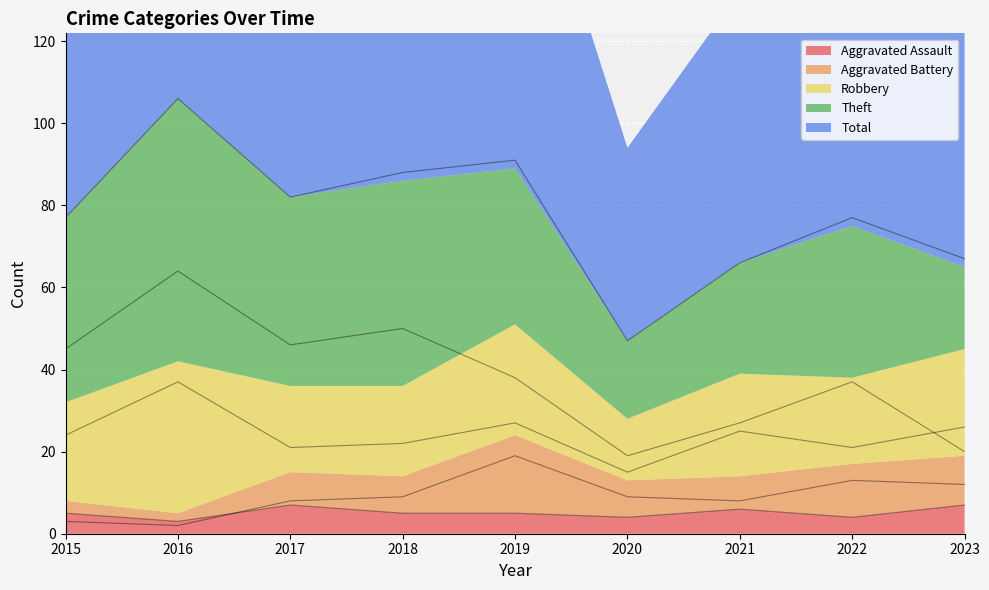

Where is the first local minimum for Total?

2017